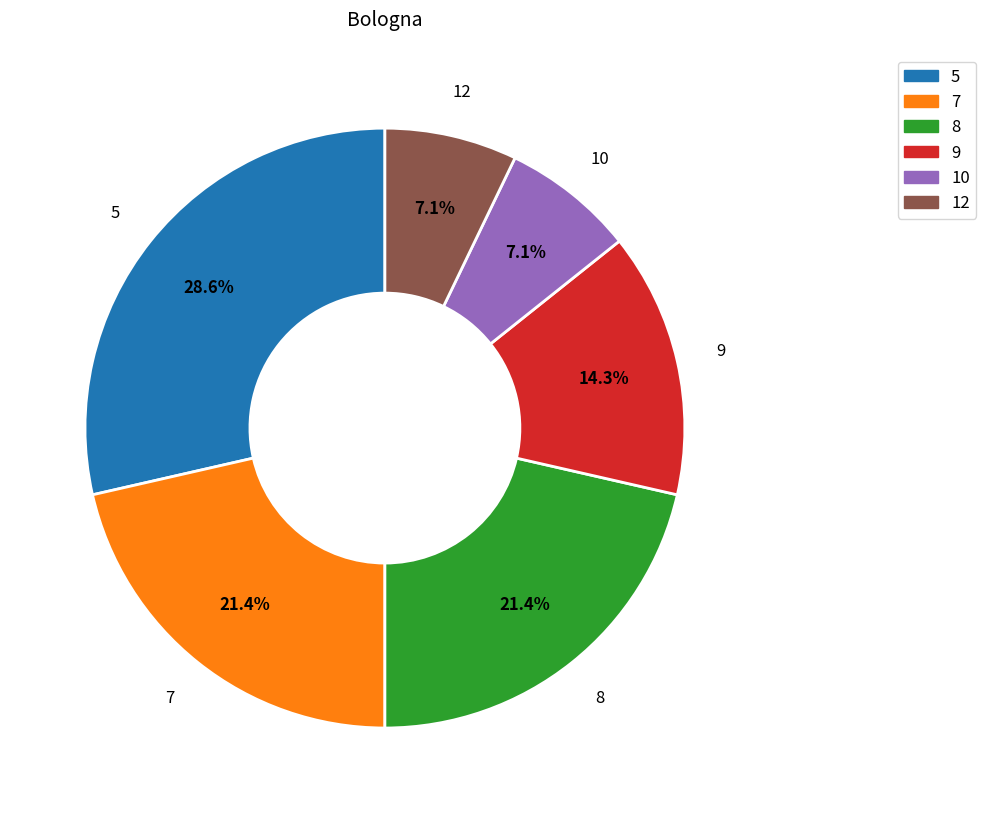

Which category has the biggest portion of the pie?

5